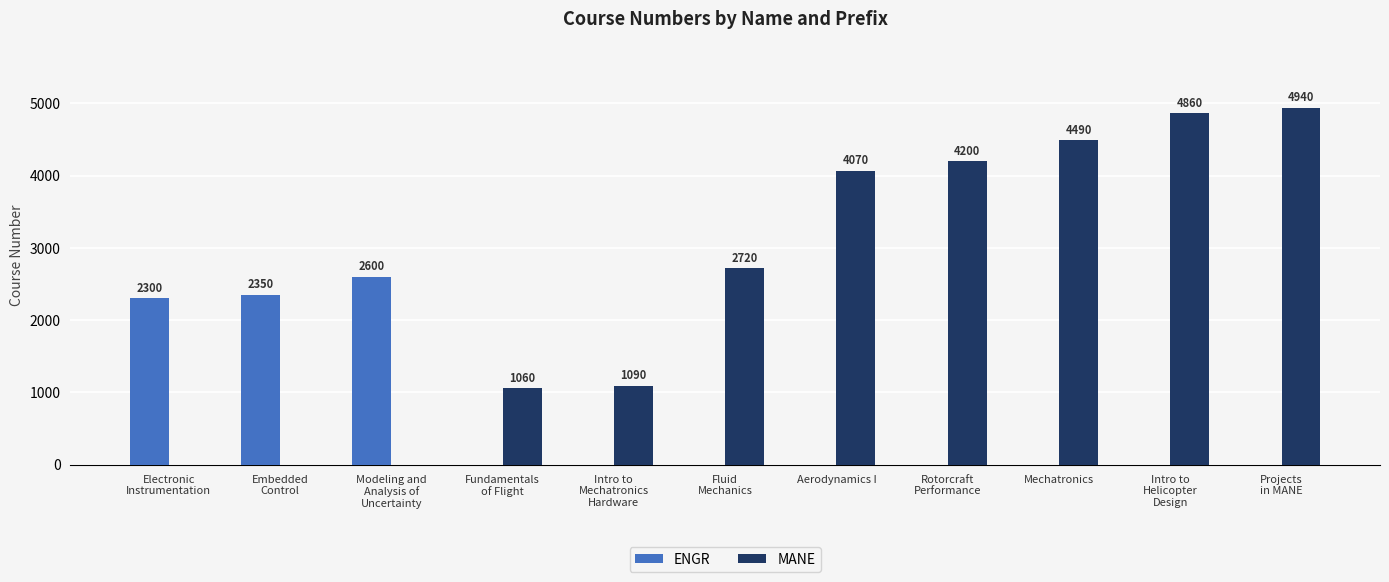

Reading left to right, transcribe all the data shown in this chart.

ENGR: 2300	2350	2600	0	0	0	0	0	0	0	0
MANE: 0	0	0	1060	1090	2720	4070	4200	4490	4860	4940